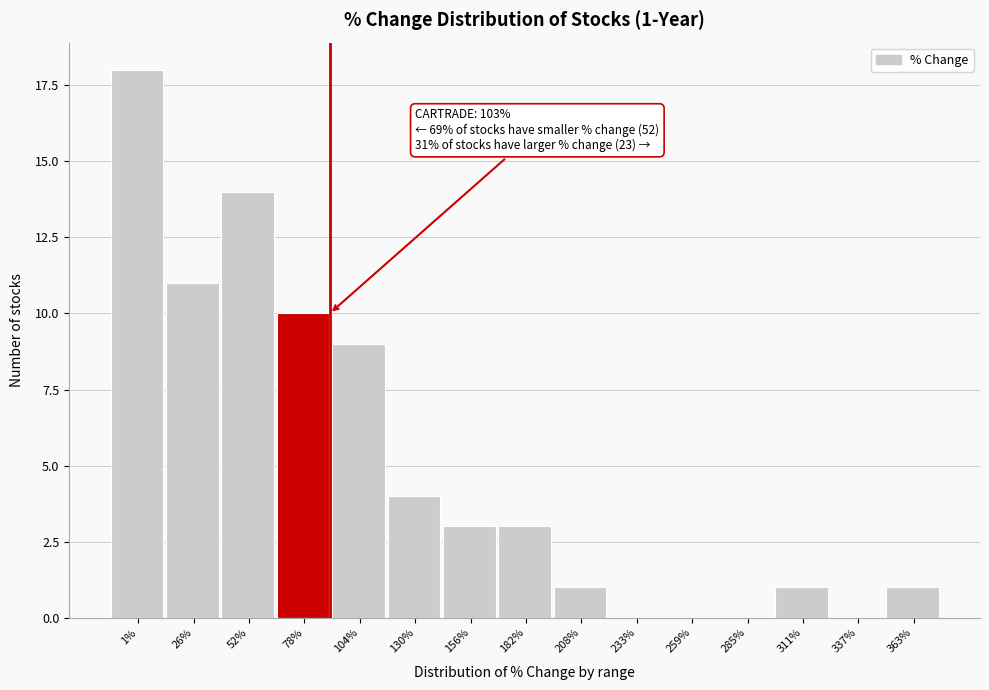

Reading left to right, extract all data points from this chart.

1%=18	26%=11	52%=14	78%=10	104%=9	130%=4	156%=3	182%=3	208%=1	233%=0	259%=0	285%=0	311%=1	337%=0	363%=1